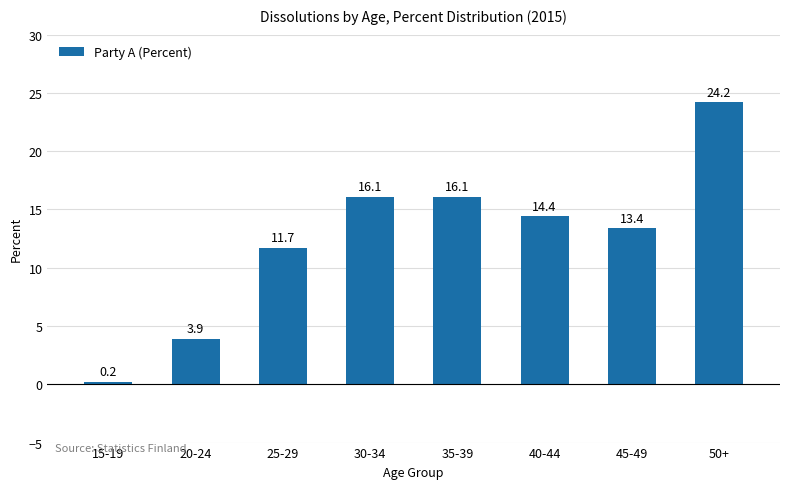

At which label is the value closest to 12?

25-29